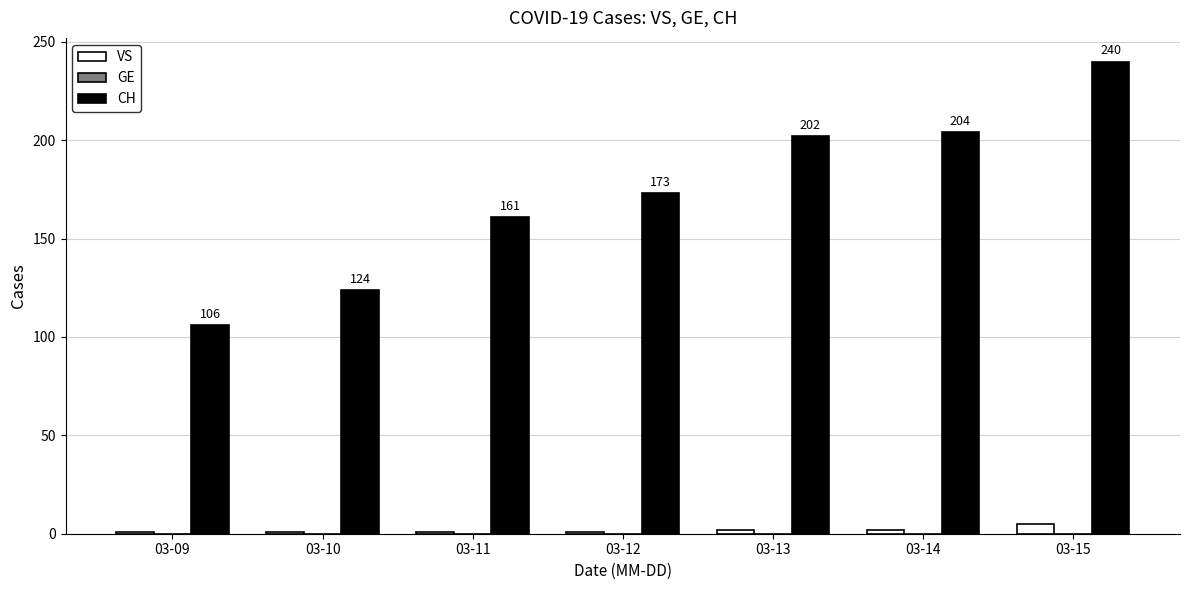

How many values in the CH series are below 173?

3